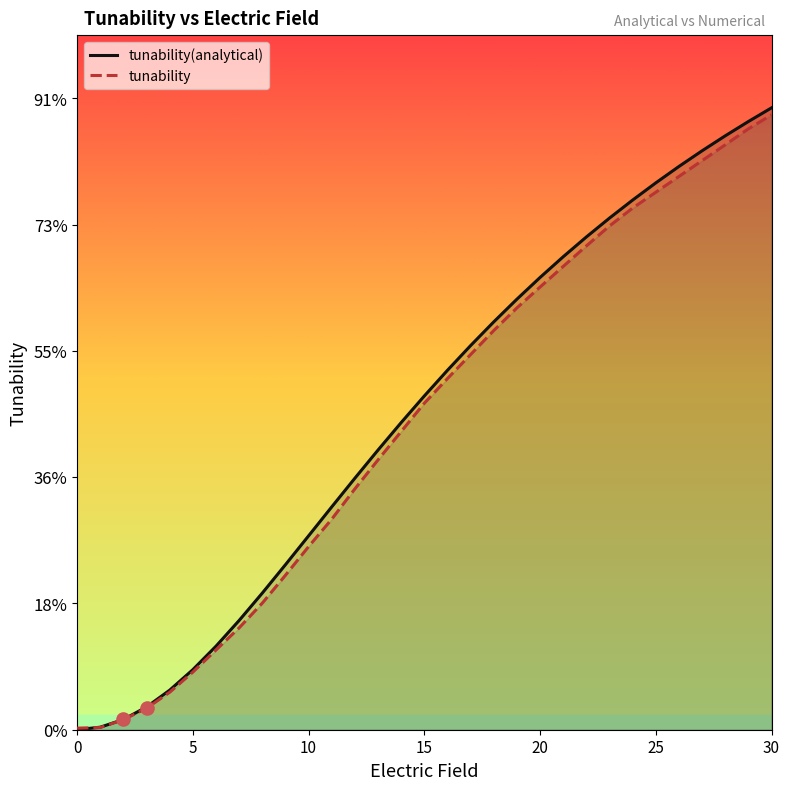

Which series contains the highest Y value?

tunability(analytical)